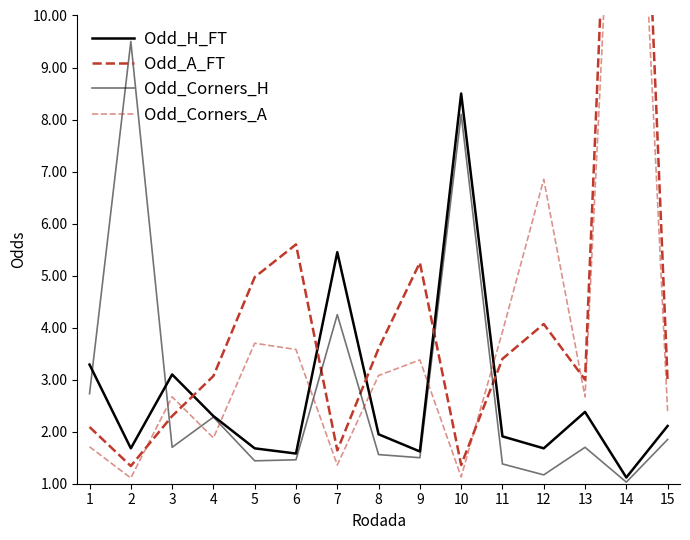

Does the chart display data point markers on the line(s)?

No